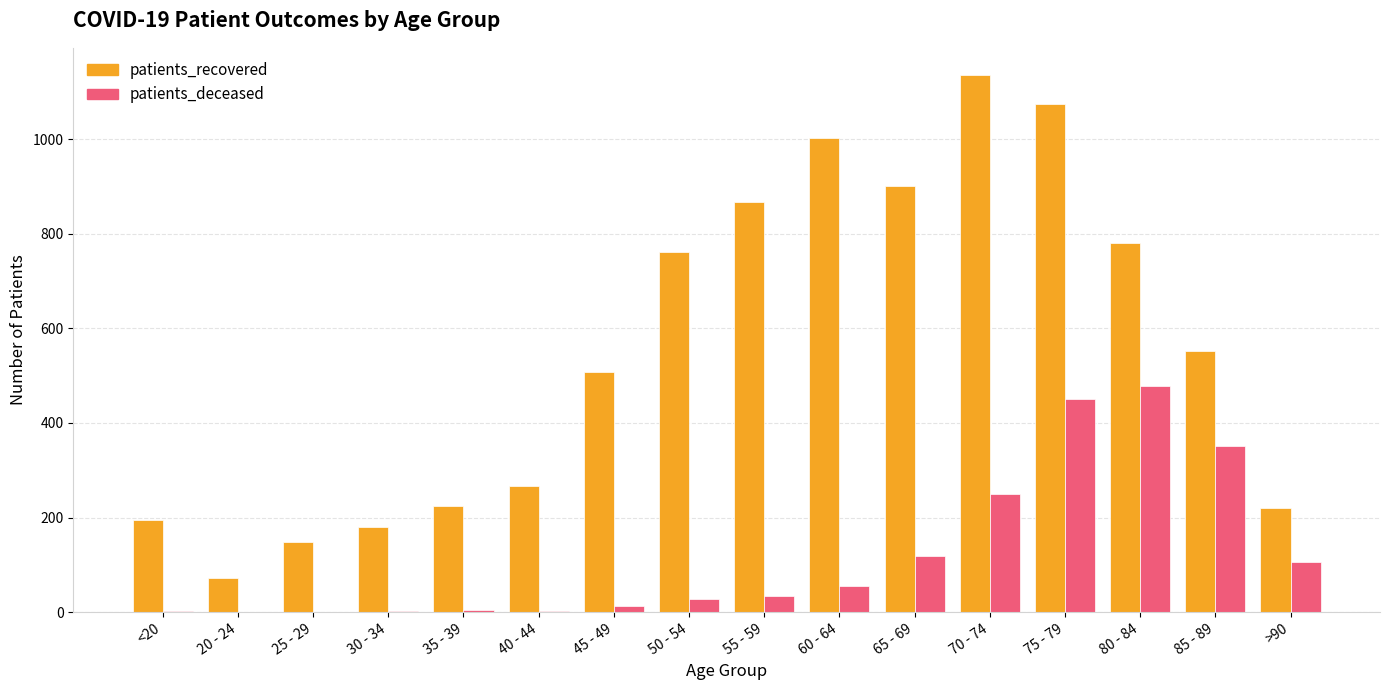

How many groups of bars are there?

16